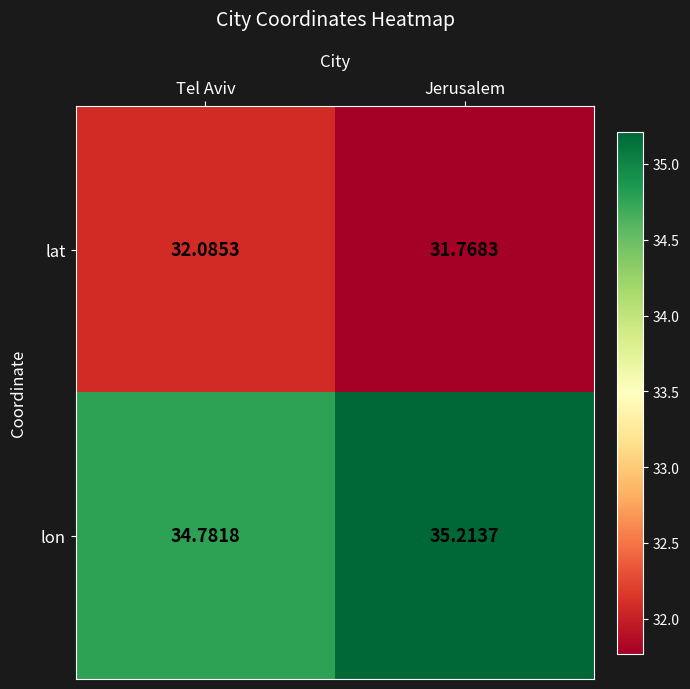

Rank the series by their average value, from lowest to highest.

lat, lon